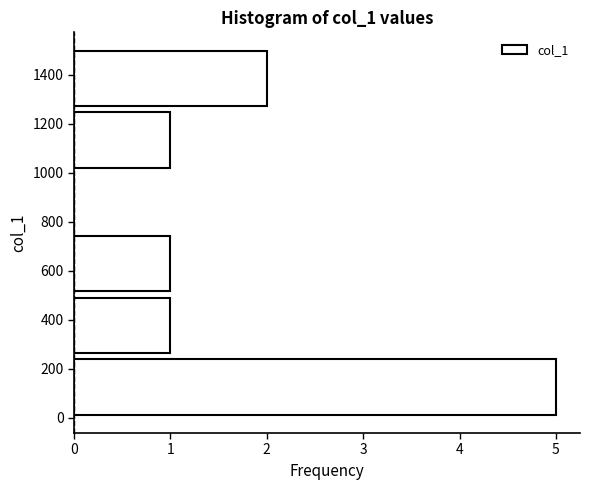

Reading bottom to top, transcribe this chart: for each bar, give the range it covers on the y-axis and its length. Neither the bar edges nor the lengths are printed on the chart, so give them approximately, as read against the axes.

0 to 252: 5
252 to 504: 1
504 to 756: 1
756 to 1008: 0
1008 to 1260: 1
1260 to 1512: 2